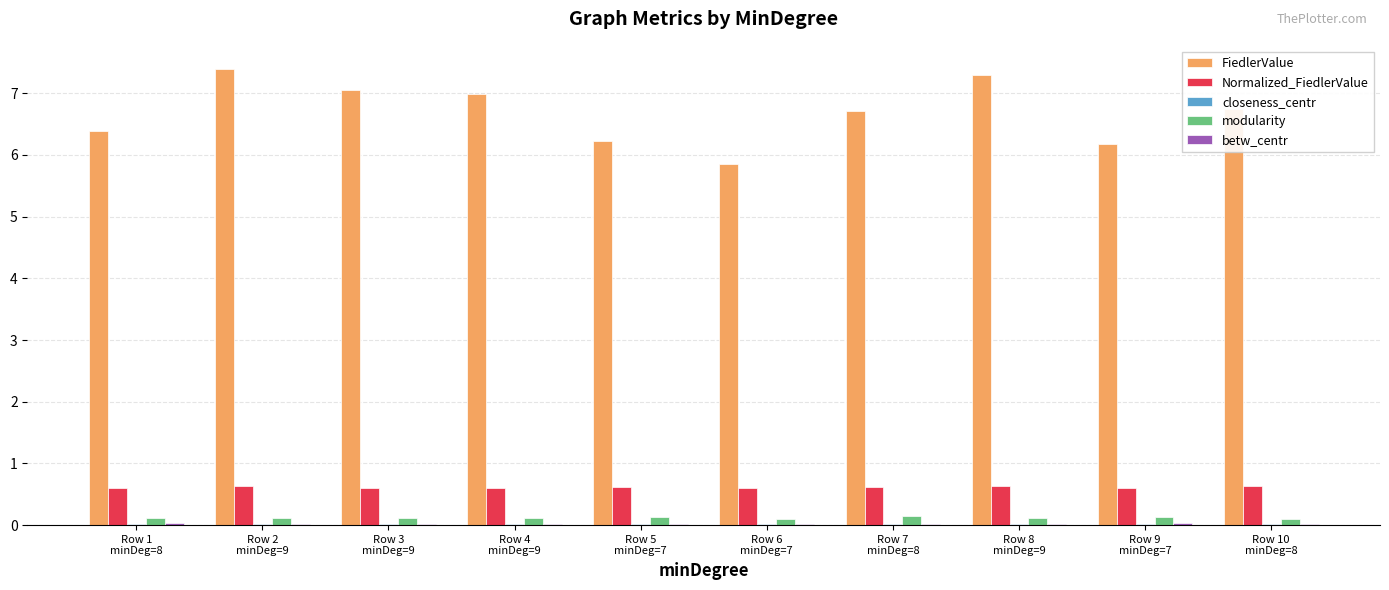

Which series has the largest total across all categories?

FiedlerValue